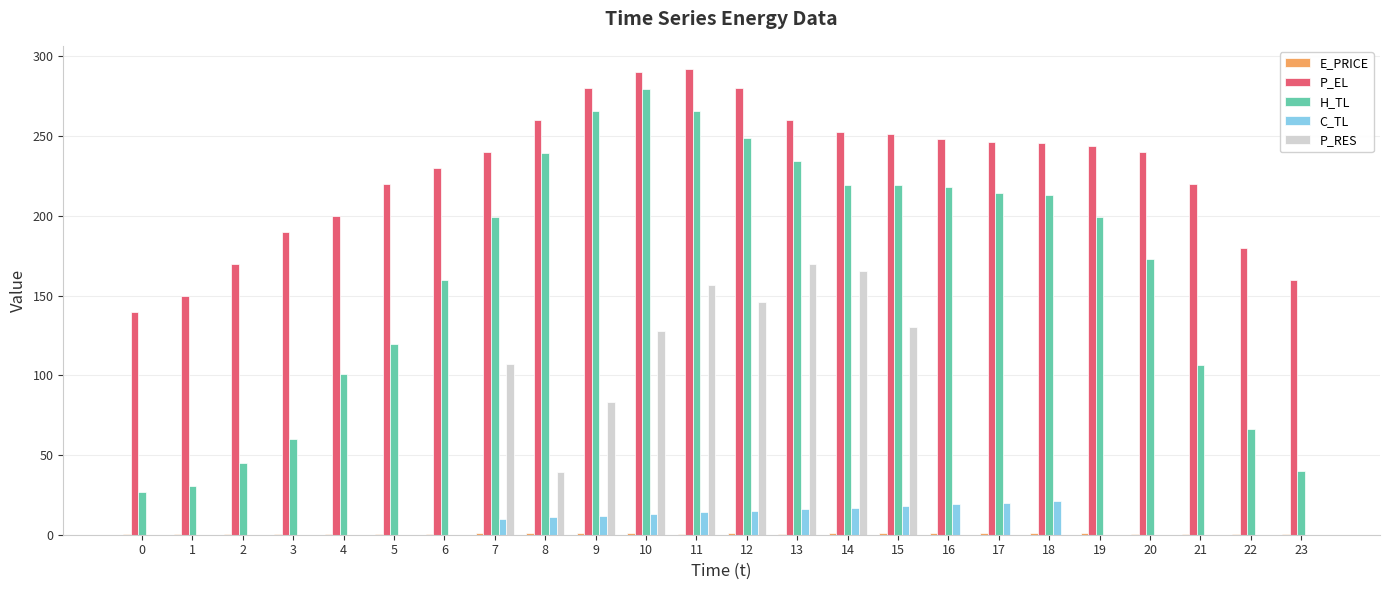

The value of H_TL at 10 is 279.3. True or false?

True